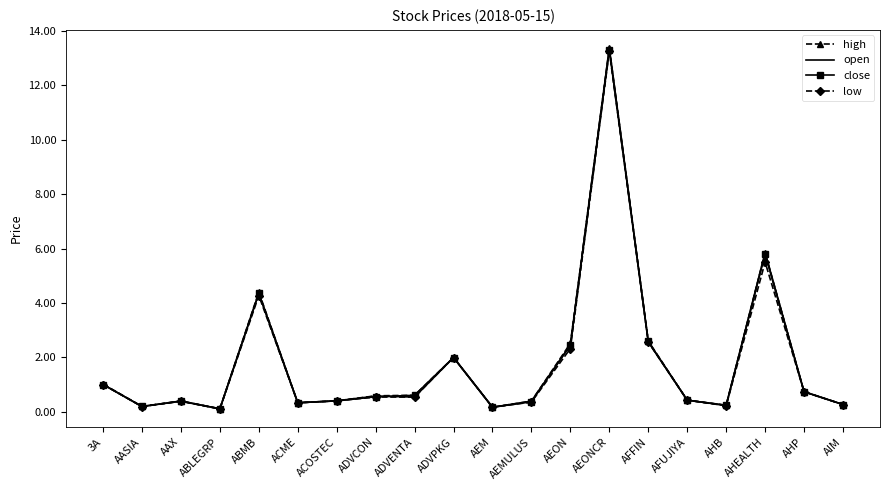

At which category is the sum across all series the highest?

AEONCR